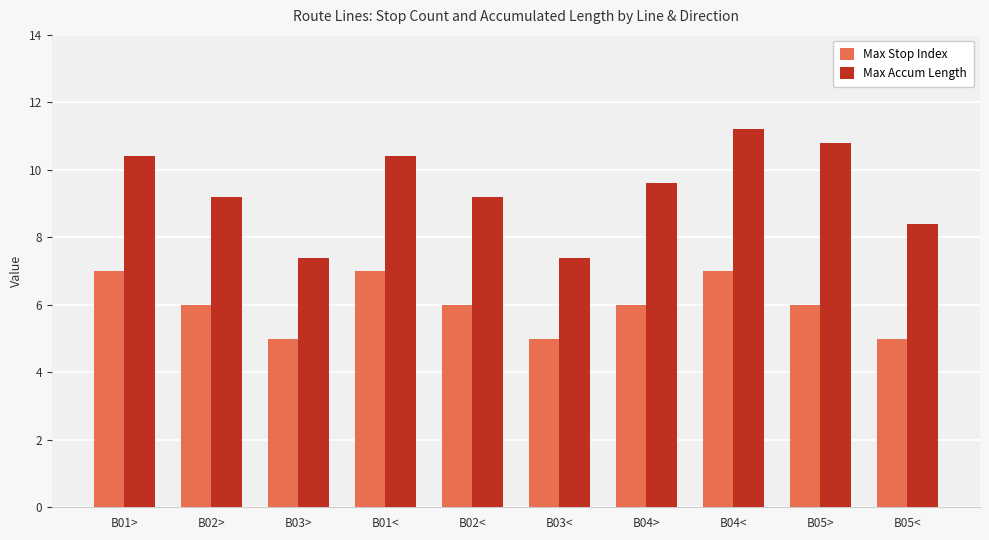

What is the total value across all series at B03<?

12.4